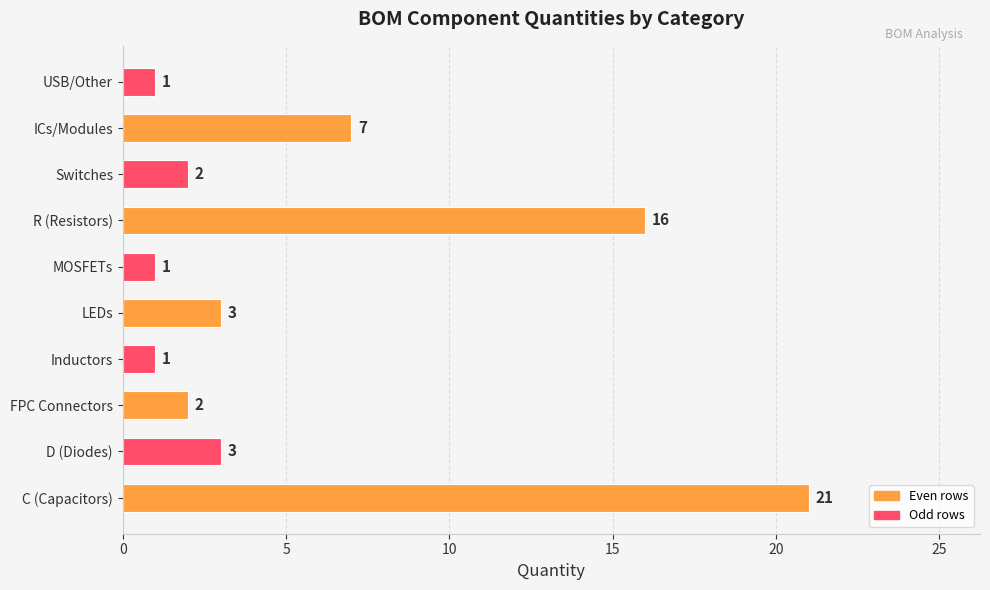

Reading bottom to top, list all the values displayed in this chart.

21	3	2	1	3	1	16	2	7	1